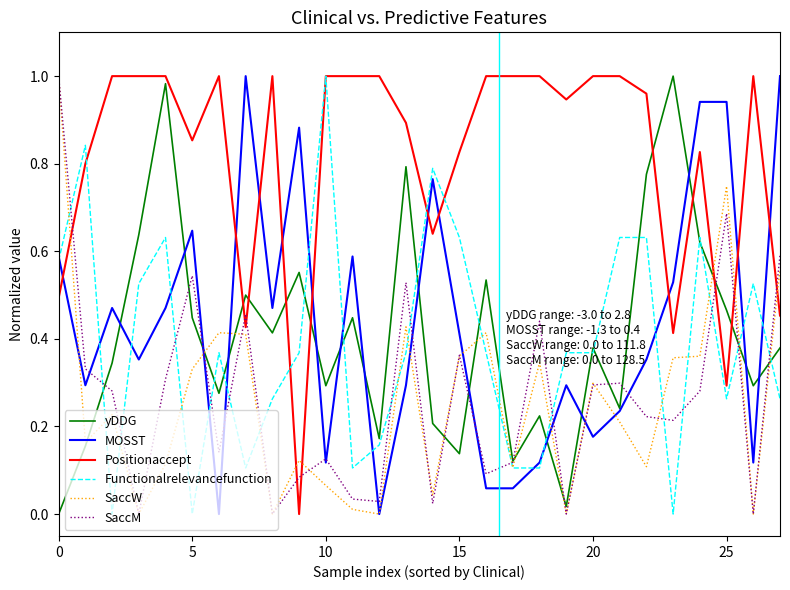

True or false: yDDG has more than 1 points higher than both neighbors.

True